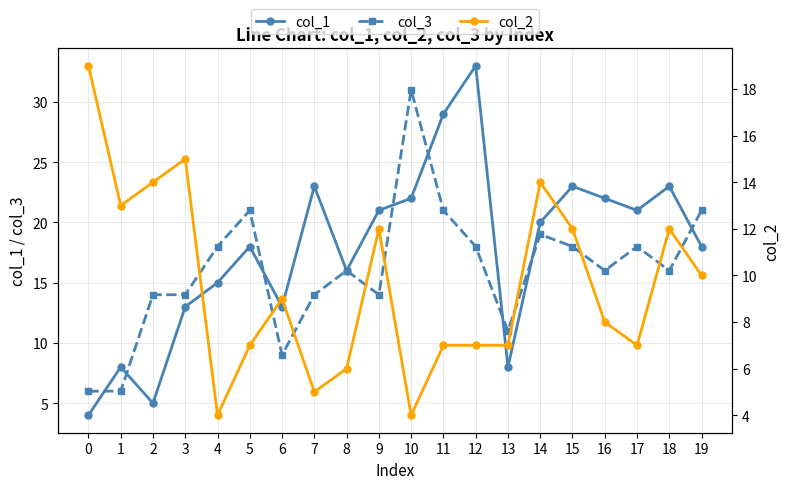

What is the highest value of the col_3 series?

31